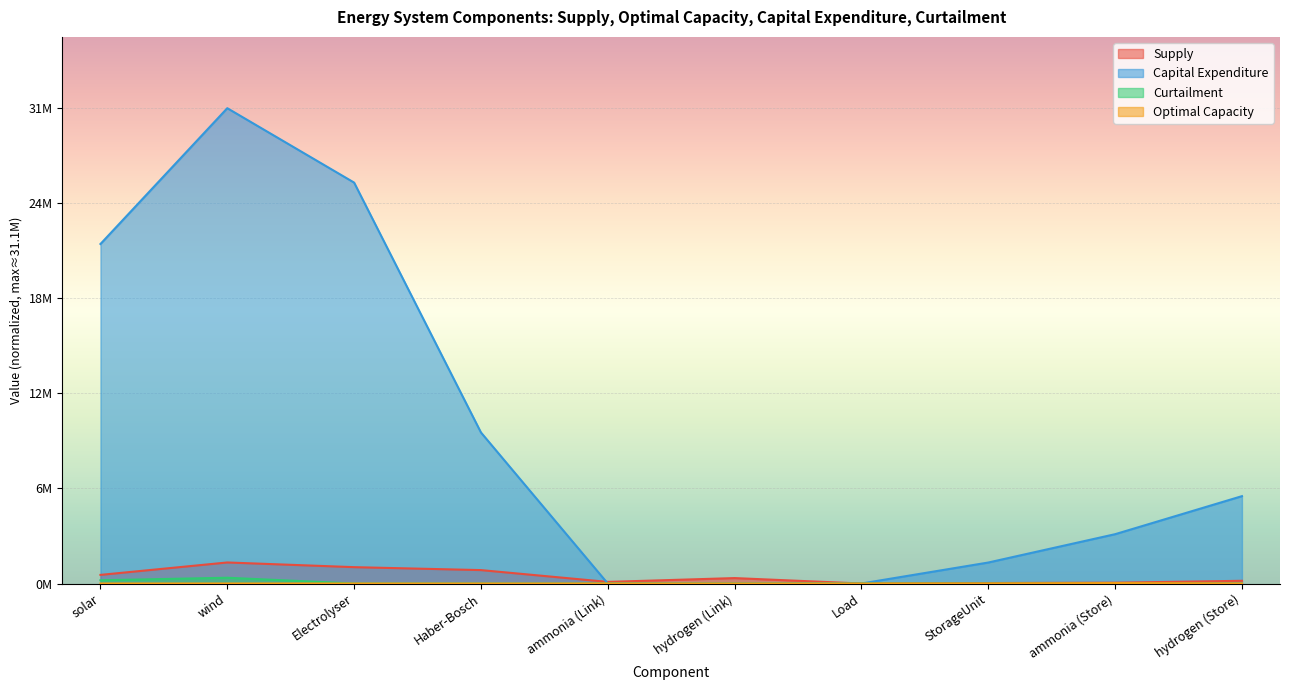

Between wind and Electrolyser, which is larger?

wind